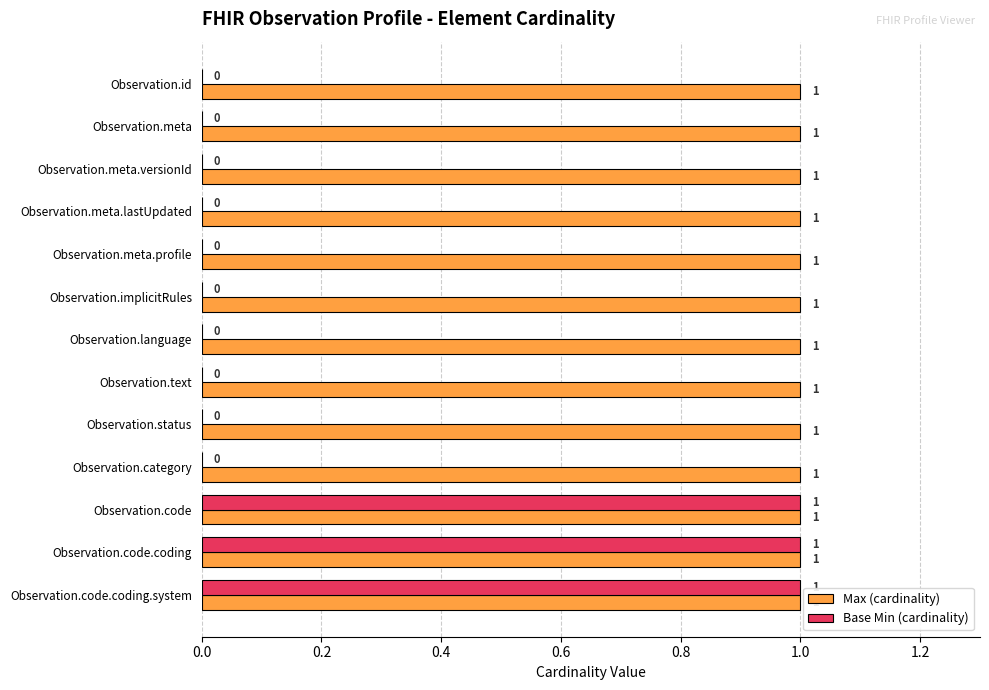

Is the value of Base Min (cardinality) at Observation.status greater than the value of Max (cardinality) at Observation.id?

No